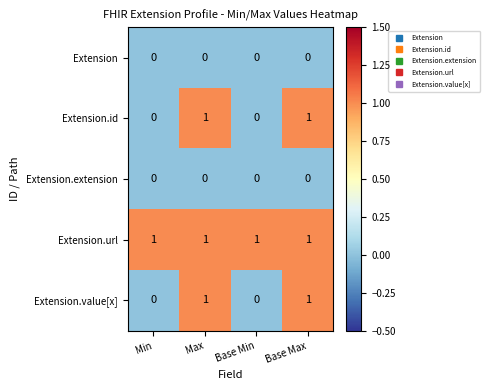

What is the total value across all series at Max?

3